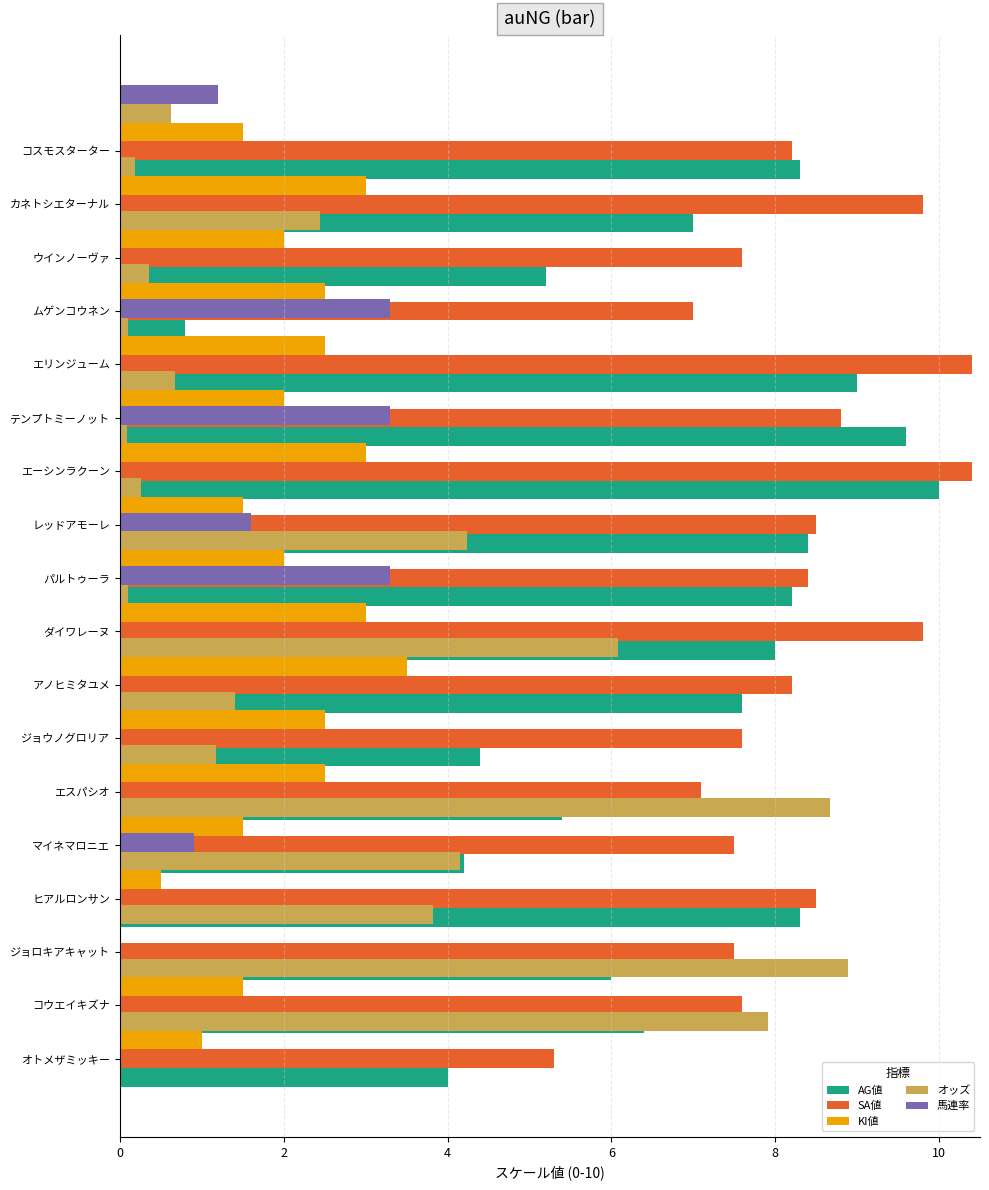

Reading left to right, transcribe all the data shown in this chart.

AG値: 8.3	7.0	5.2	0.8	9.0	9.6	10.0	8.4	8.2	8.0	7.6	4.4	5.4	4.2	8.3	6.0	6.4	4.0
SA値: 8.2	9.8	7.6	7.0	10.4	8.8	10.4	8.5	8.4	9.8	8.2	7.6	7.1	7.5	8.5	7.5	7.6	5.3
KI値: 1.5	3.0	2.0	2.5	2.5	2.0	3.0	1.5	2.0	3.0	3.5	2.5	2.5	1.5	0.5	0.0	1.5	1.0
オッズ: 0.6	0.2	2.4	0.4	0.1	0.7	0.1	0.3	4.2	0.1	6.1	1.4	1.2	8.7	4.2	3.8	8.9	7.9
馬連率: 1.2	0.0	0.0	0.0	3.3	0.0	3.3	0.0	1.6	3.3	0.0	0.0	0.0	0.0	0.9	0.0	0.0	0.0